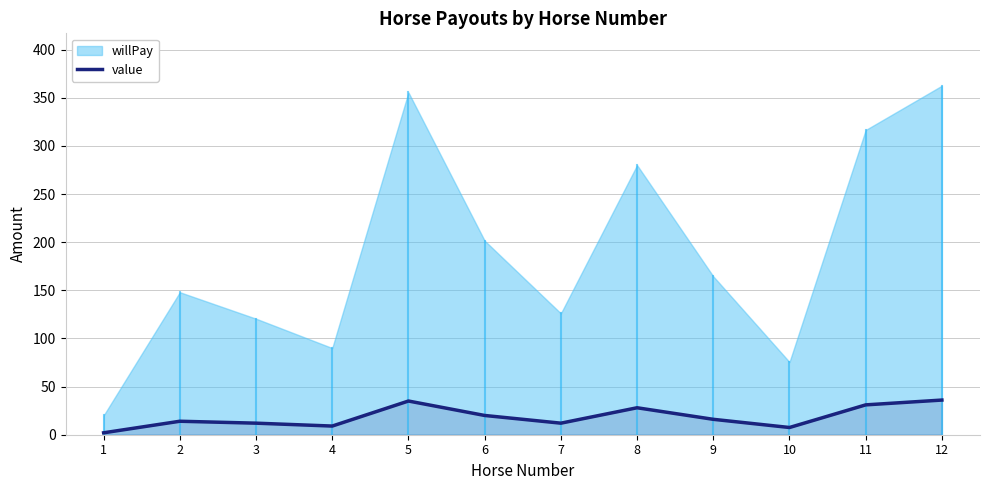

The value series shows 36.0 at 12. True or false?

True